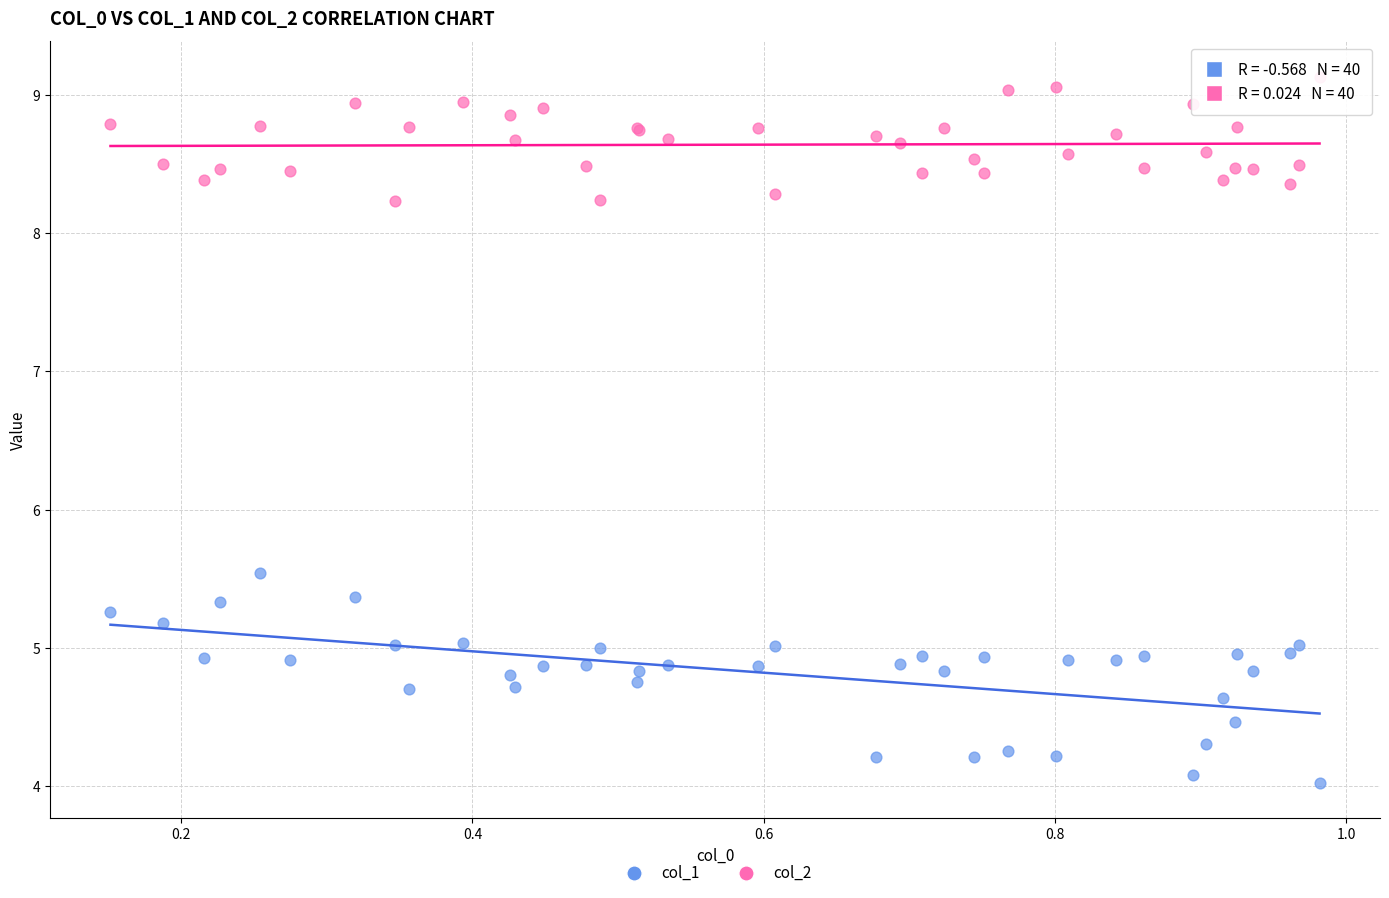

Which series reaches the minimum Y coordinate?

col_1